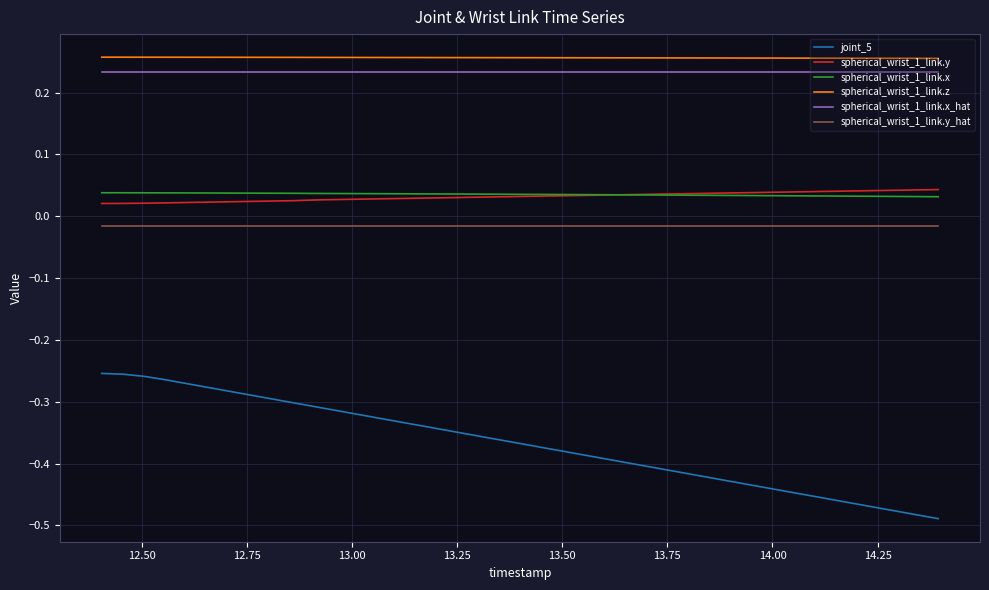

Which series has the largest total across all categories?

spherical_wrist_1_link.z